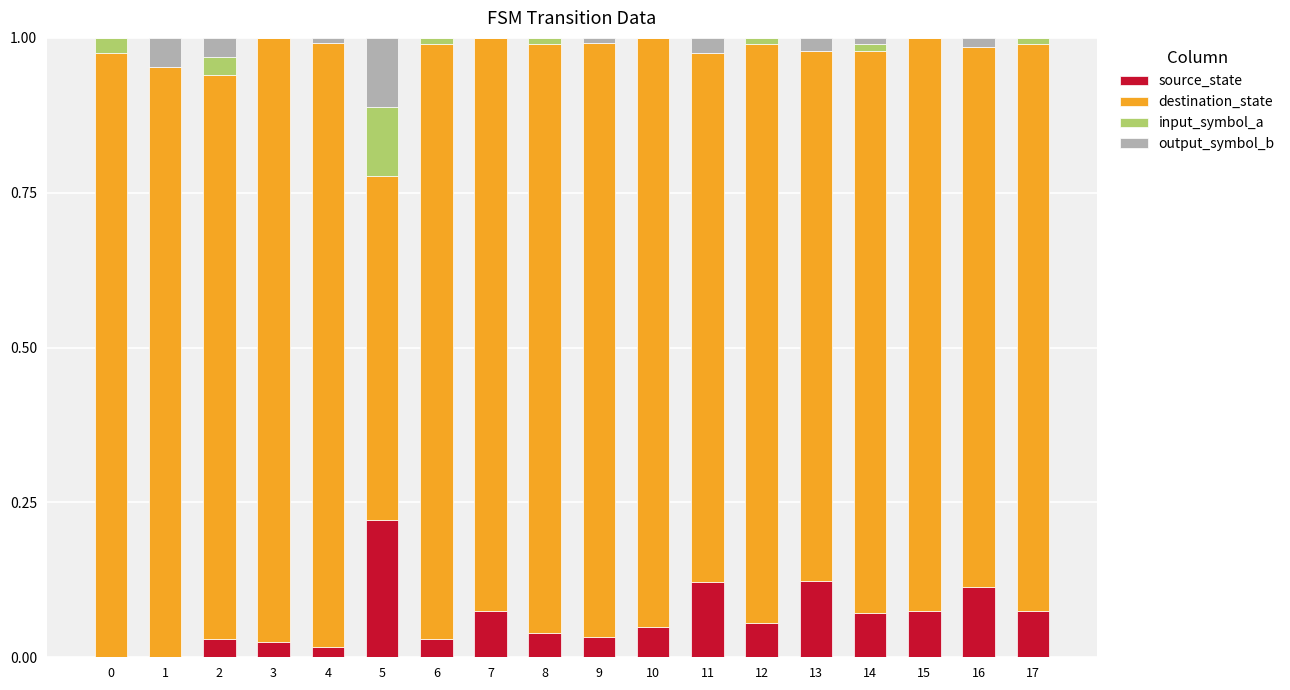

At which label does source_state reach its peak?

5